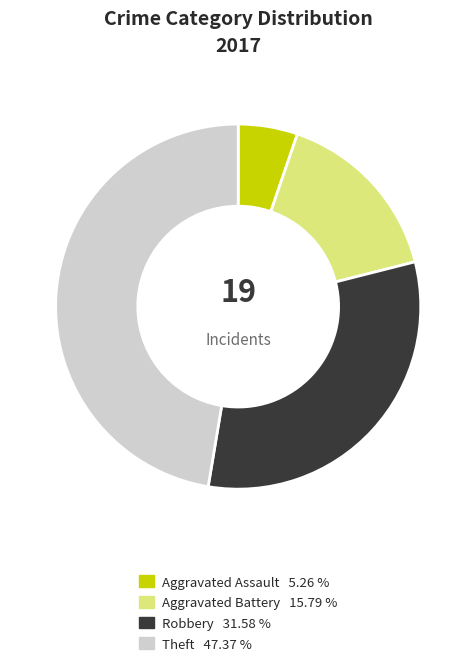

Is there any slice that represents more than half of the pie?

No